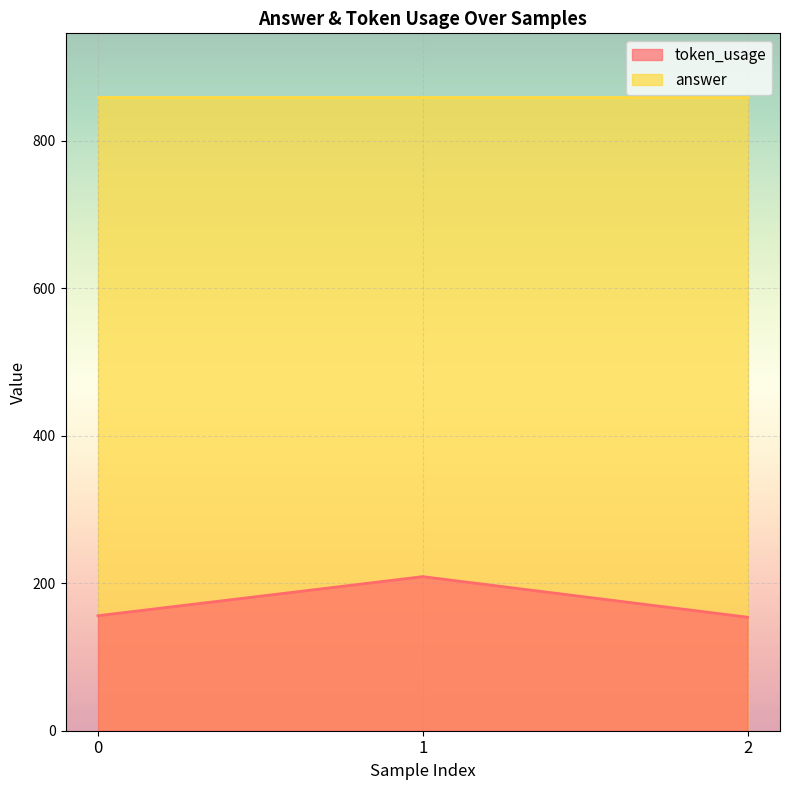

What is the ratio of the value at 1 to the value at 2?

1.4